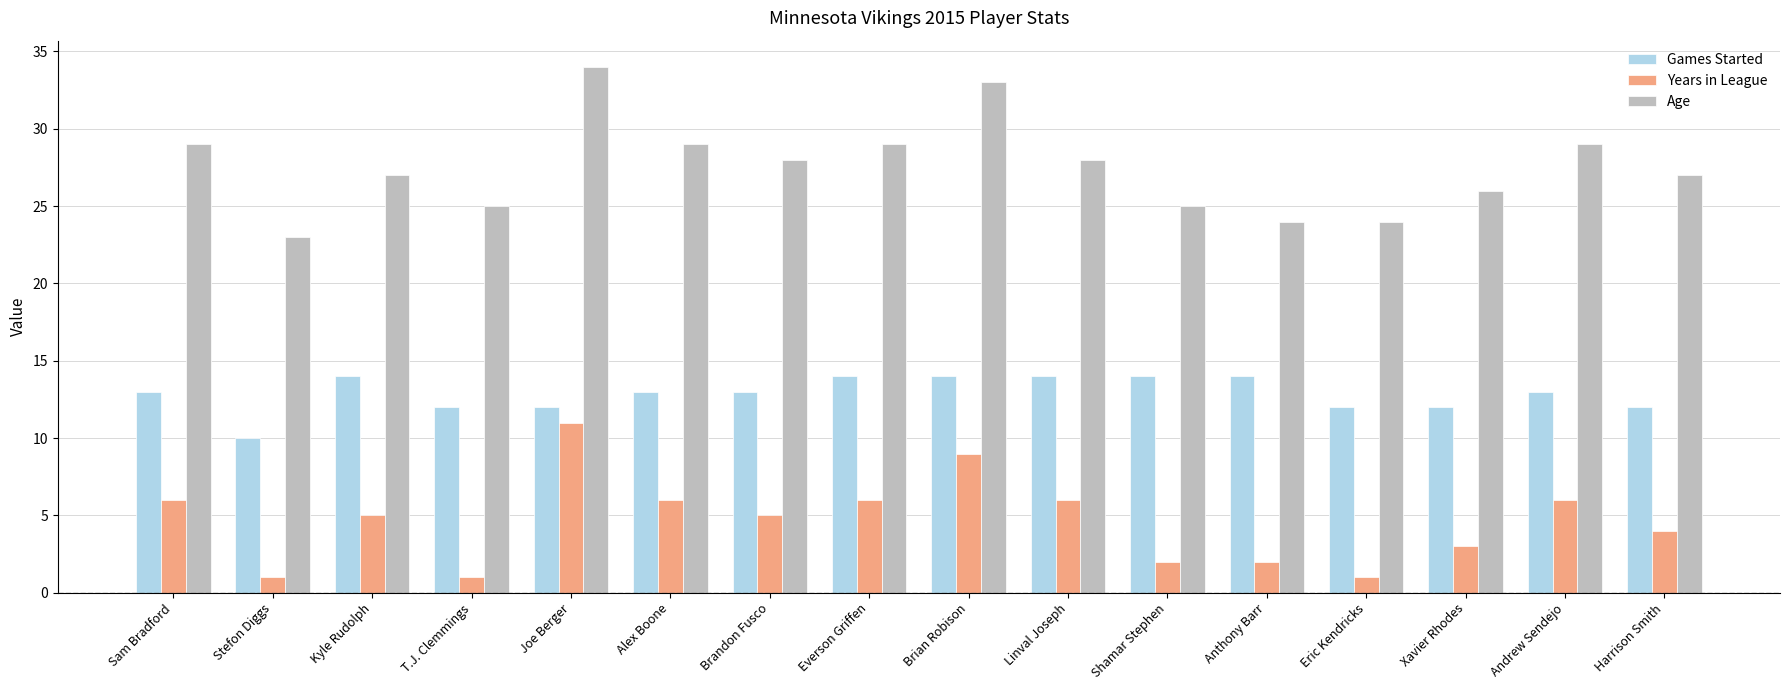

Are the bars grouped side by side (vs. stacked)?

Yes